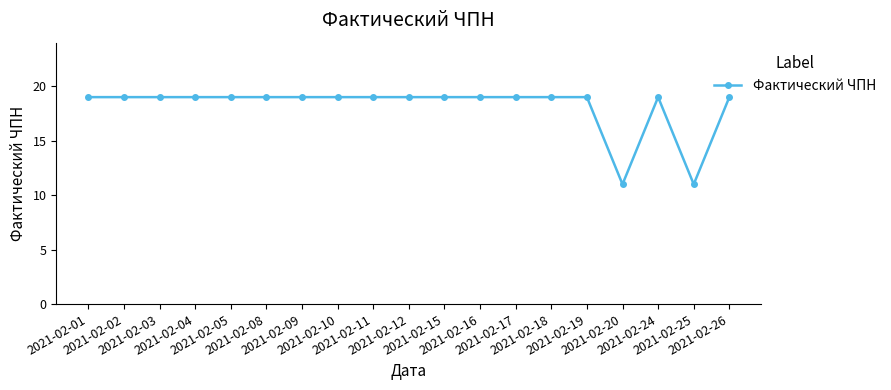

True or false: the data shows 16 at 2021-02-25.

False